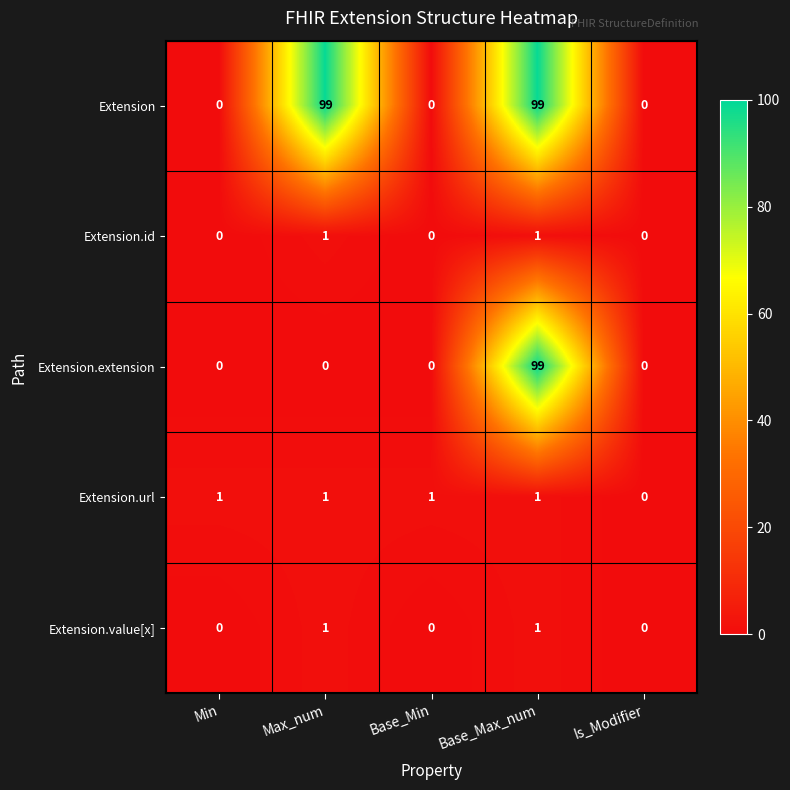

Reading left to right, extract all data points from this chart.

Extension: 0	99	0	99	0
Extension.id: 0	1	0	1	0
Extension.extension: 0	0	0	99	0
Extension.url: 1	1	1	1	0
Extension.value[x]: 0	1	0	1	0